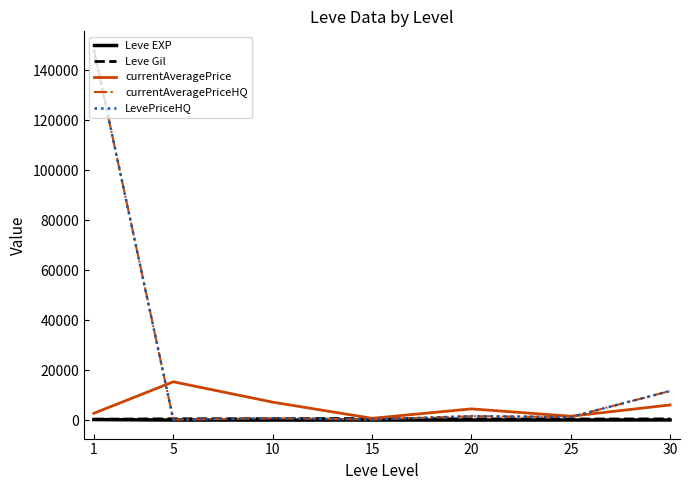

Reading left to right, extract all data points from this chart.

Leve EXP: 1=210.7	5=3.7	10=7.5	15=15.7	20=15.0	25=29.7	30=47.0
Leve Gil: 1=349.2	5=508.3	10=575.0	15=623.3	20=500.0	25=438.3	30=467.5
currentAveragePrice: 1=2706.7	5=15332.8	10=7175.3	15=705.3	20=4480.0	25=1547.8	30=6050.5
currentAveragePriceHQ: 1=148202.7	5=164.0	10=704.8	15=250.0	20=1558.8	25=1230.7	30=11641.2
LevePriceHQ: 1=148202.7	5=164.0	10=704.8	15=250.0	20=1558.8	25=1230.7	30=11641.2